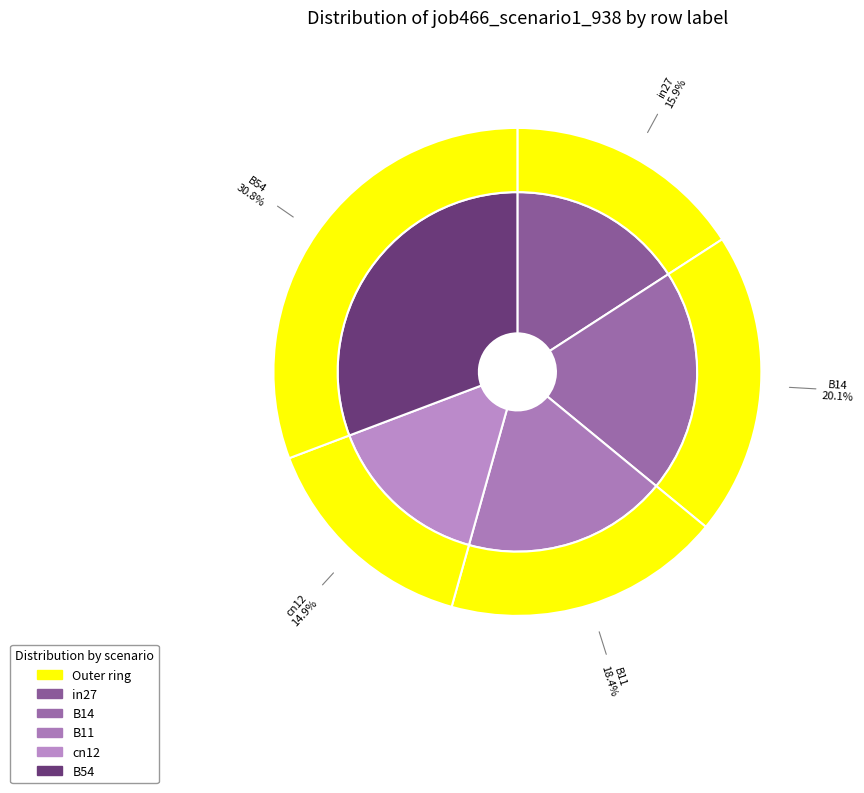

Combined, do B14 and cn12 account for over 50%?

No